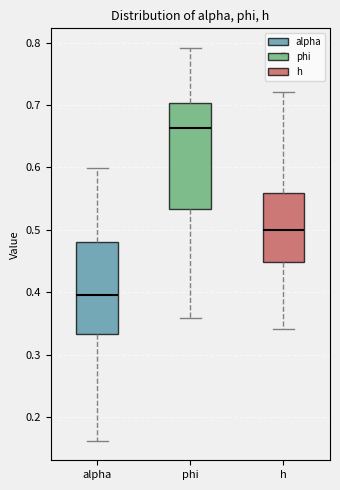

Reading left to right, transcribe this box plot: for each box, give where its median line is, the range the box spans, and where its two whiskers end, as read against the y-axis. The values are not printed on the chart, so give them approximately, as read against the axis.

alpha: median 0.40, box 0.33 to 0.48, whiskers 0.16 to 0.60
phi: median 0.66, box 0.53 to 0.70, whiskers 0.36 to 0.79
h: median 0.50, box 0.45 to 0.56, whiskers 0.34 to 0.72